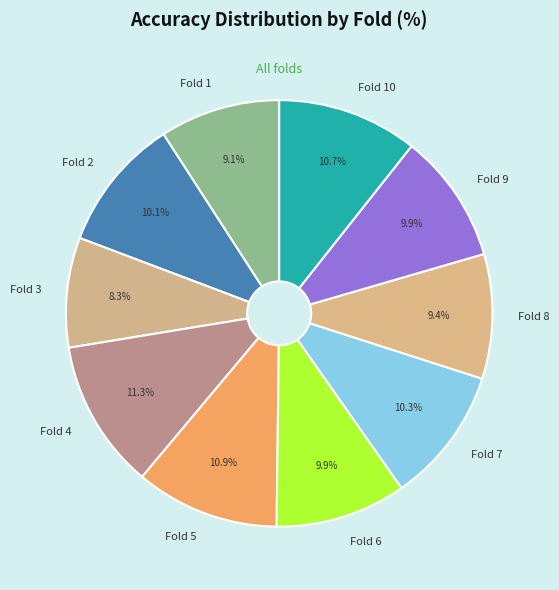

To the nearest percent, what percentage of the pie is Fold 7?

10%